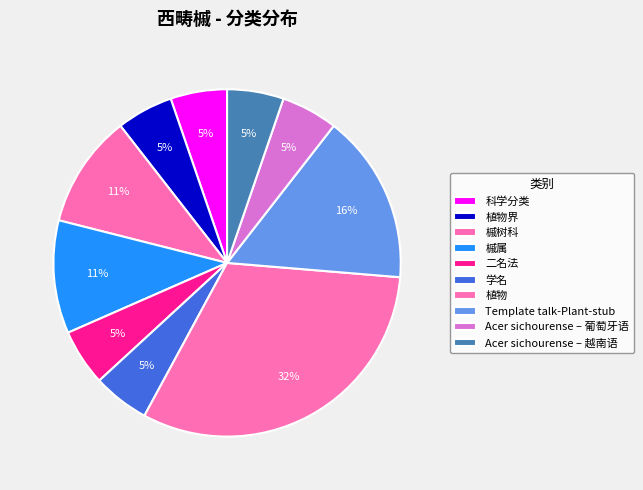

How many slices are in this pie chart?

10